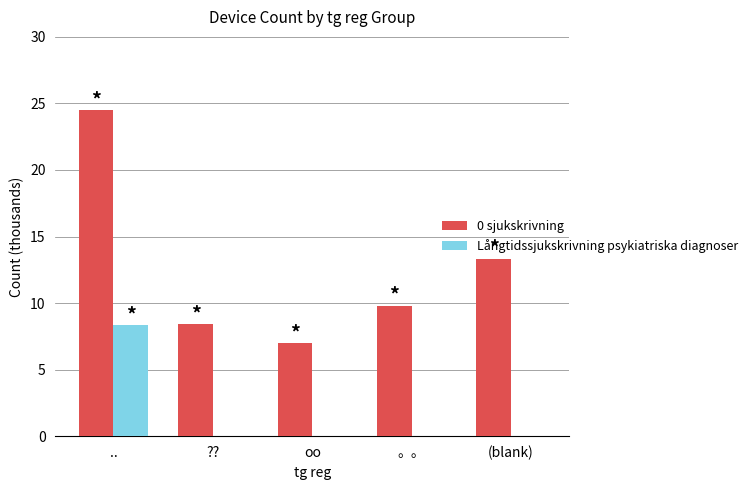

Which series has the largest total across all categories?

0 sjukskrivning